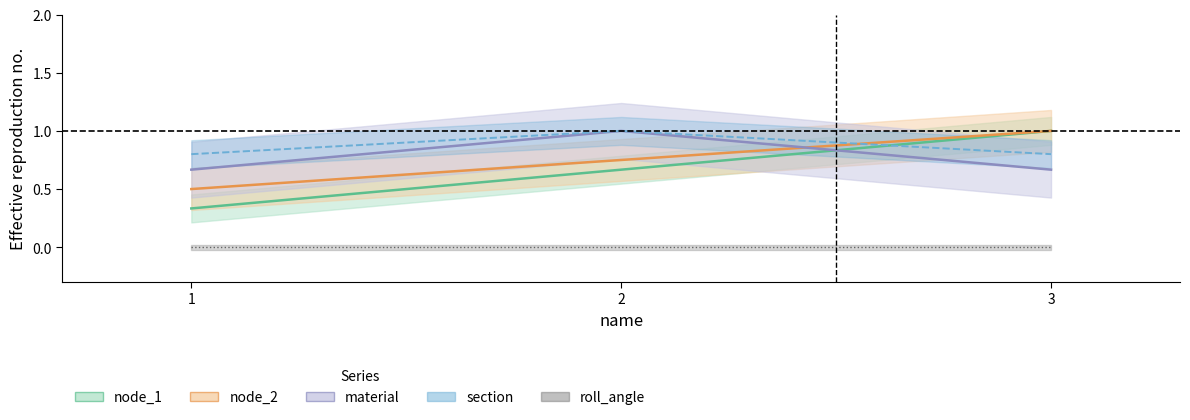

What is the smallest value displayed?

0.3